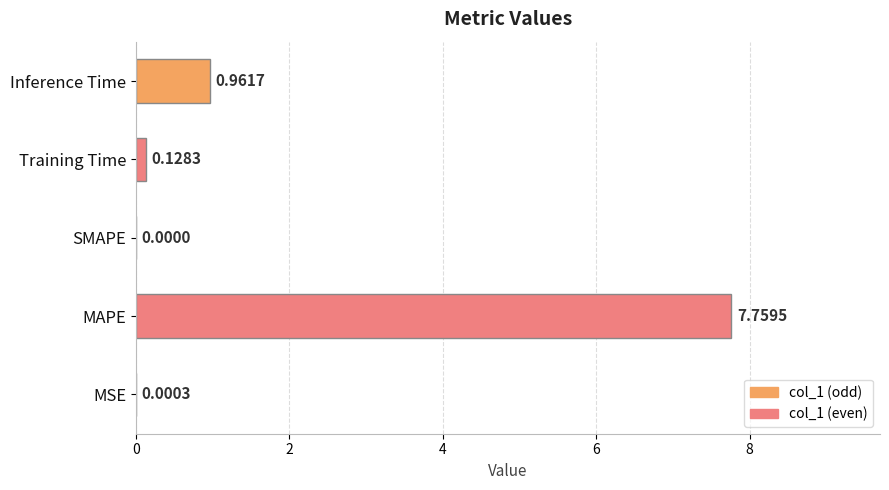

What is the sum of all values?

8.8